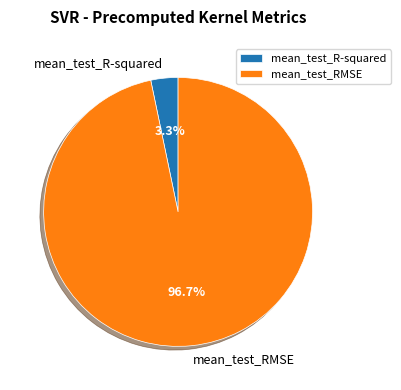

Which category accounts for the majority?

mean_test_RMSE